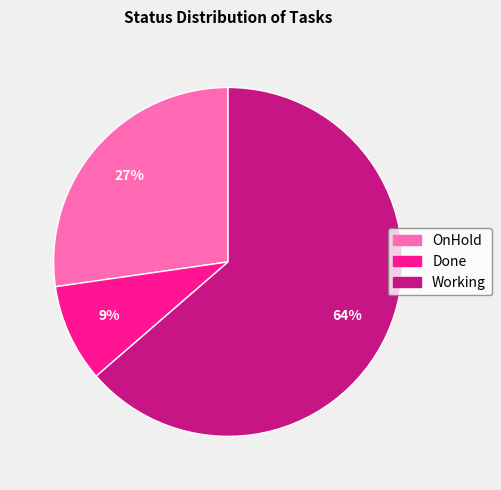

Which slice is the smallest?

Done